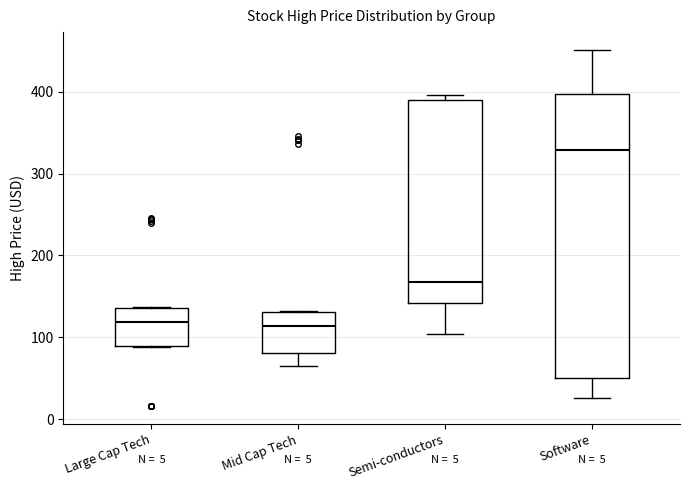

Reading left to right, transcribe this box plot: for each box, give where its median line is, the range the box spans, and where its two whiskers end, as read against the y-axis. The values are not printed on the chart, so give them approximately, as read against the axis.

Large Cap Tech: median 120, box 90 to 140, whiskers 90 to 140
Mid Cap Tech: median 110, box 80 to 130, whiskers 70 to 130
Semi-conductors: median 170, box 140 to 390, whiskers 100 to 400
Software: median 330, box 50 to 400, whiskers 30 to 450